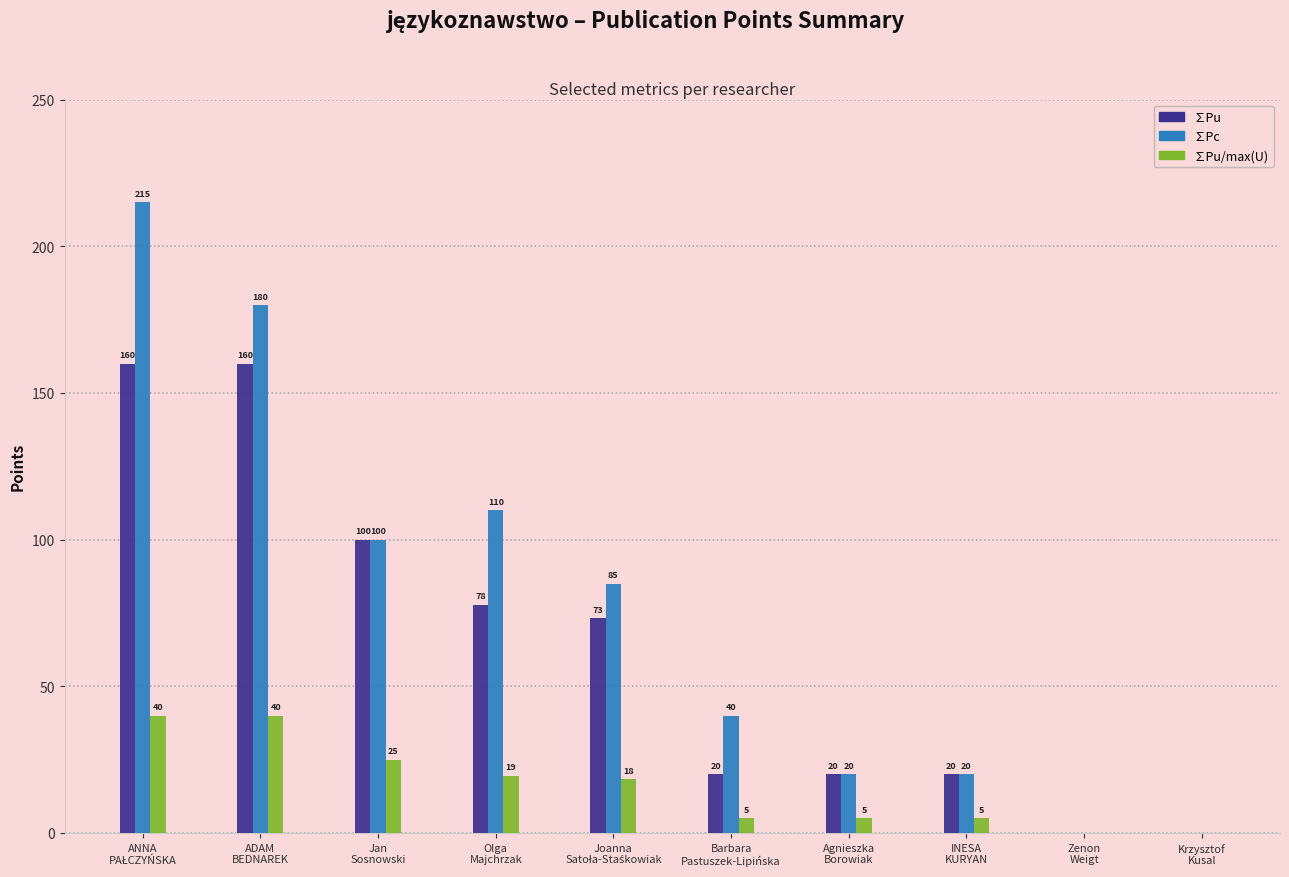

What value does the ∑Pc series have at ADAM
BEDNAREK?

180.0